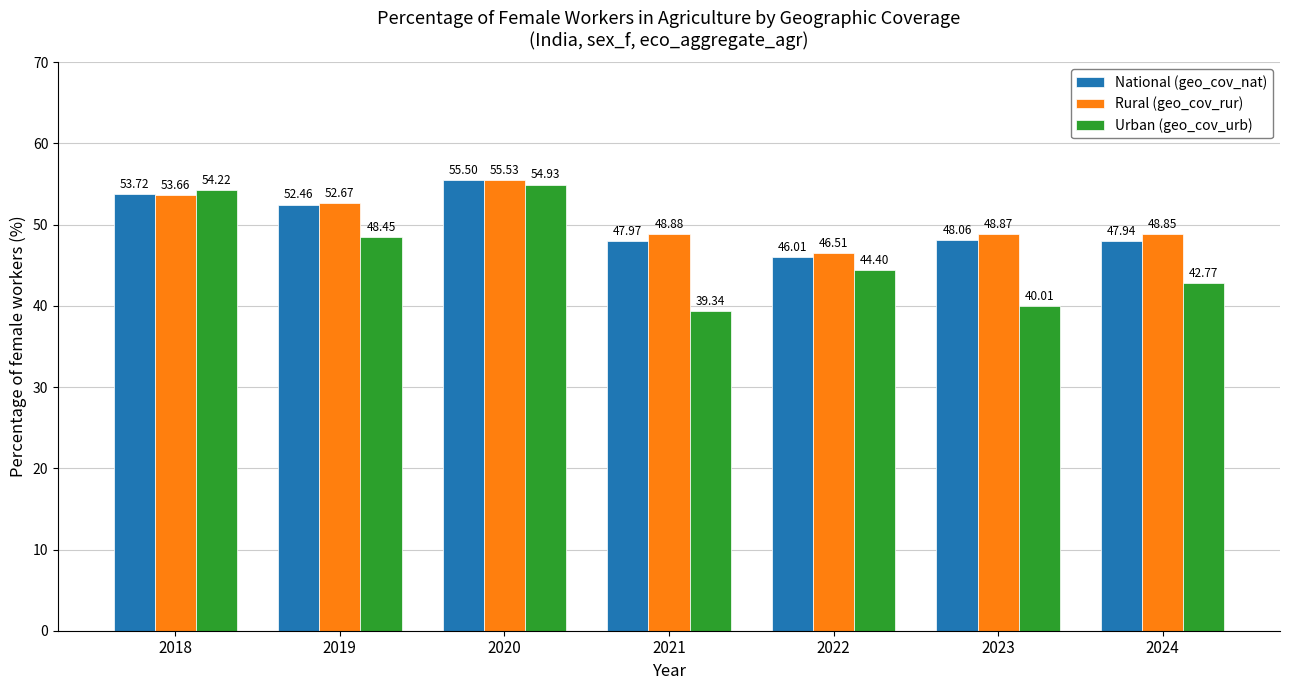

What are all the series names shown in the legend?

National (geo_cov_nat), Rural (geo_cov_rur), Urban (geo_cov_urb)